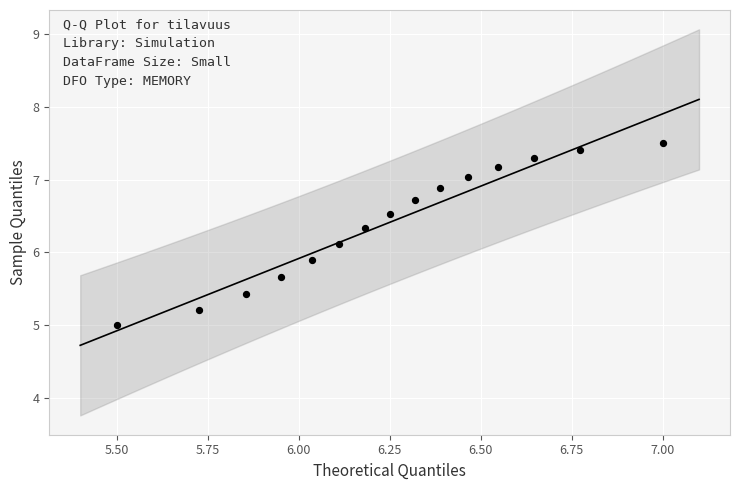

What is the range of Y values (max minus min)?

2.5